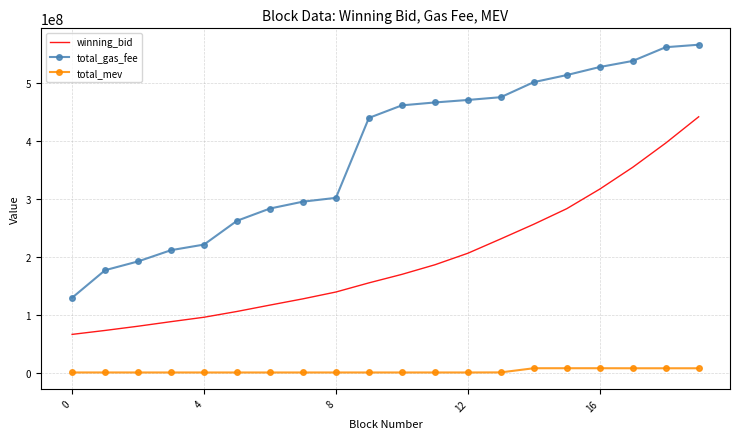

Which series has the largest range (max minus min)?

total_gas_fee